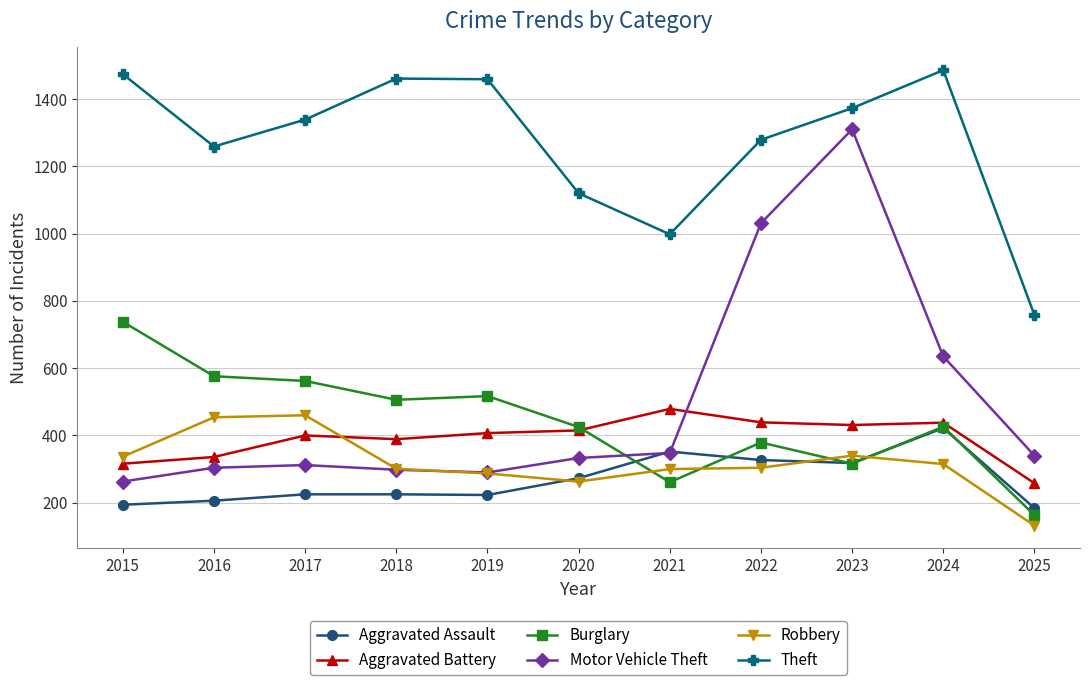

At which label is Motor Vehicle Theft closest to 786?

2024